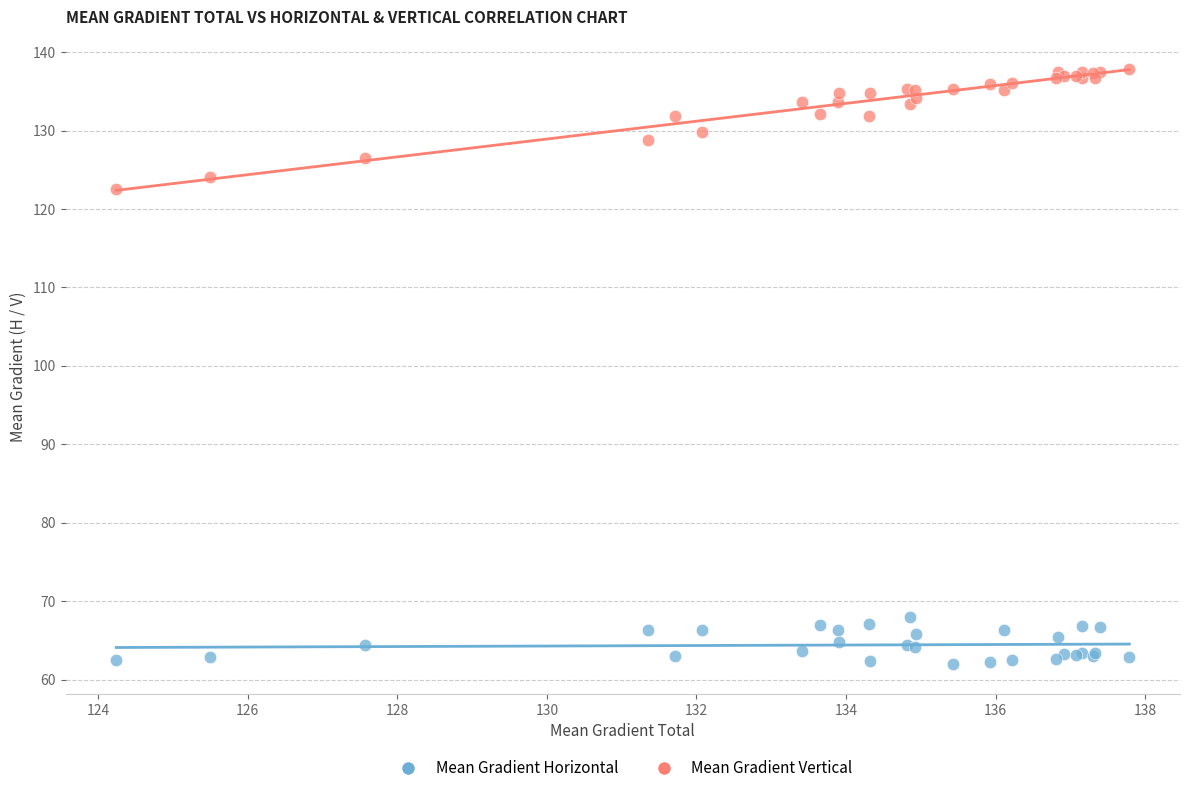

Across all series, what Y value is closest to 99?

122.6